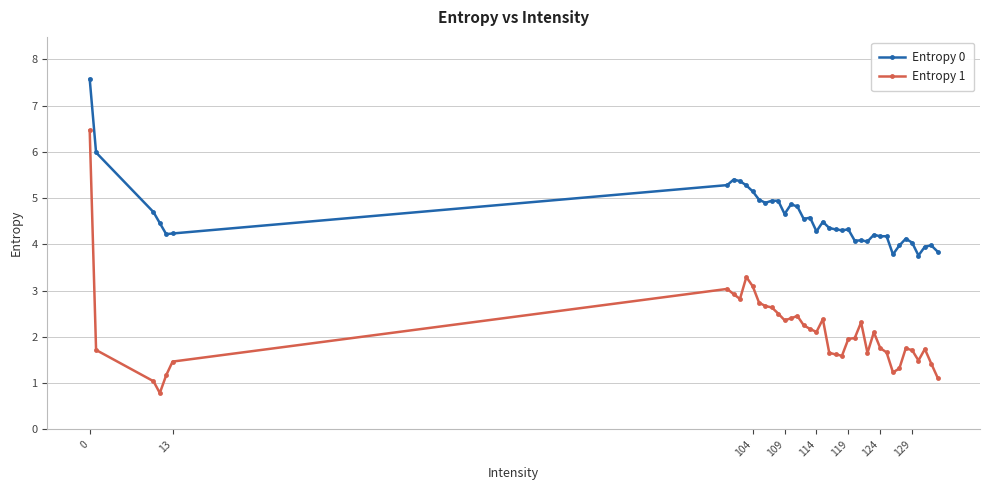

True or false: Entropy 0 has more than 2 interior local peaks.

True